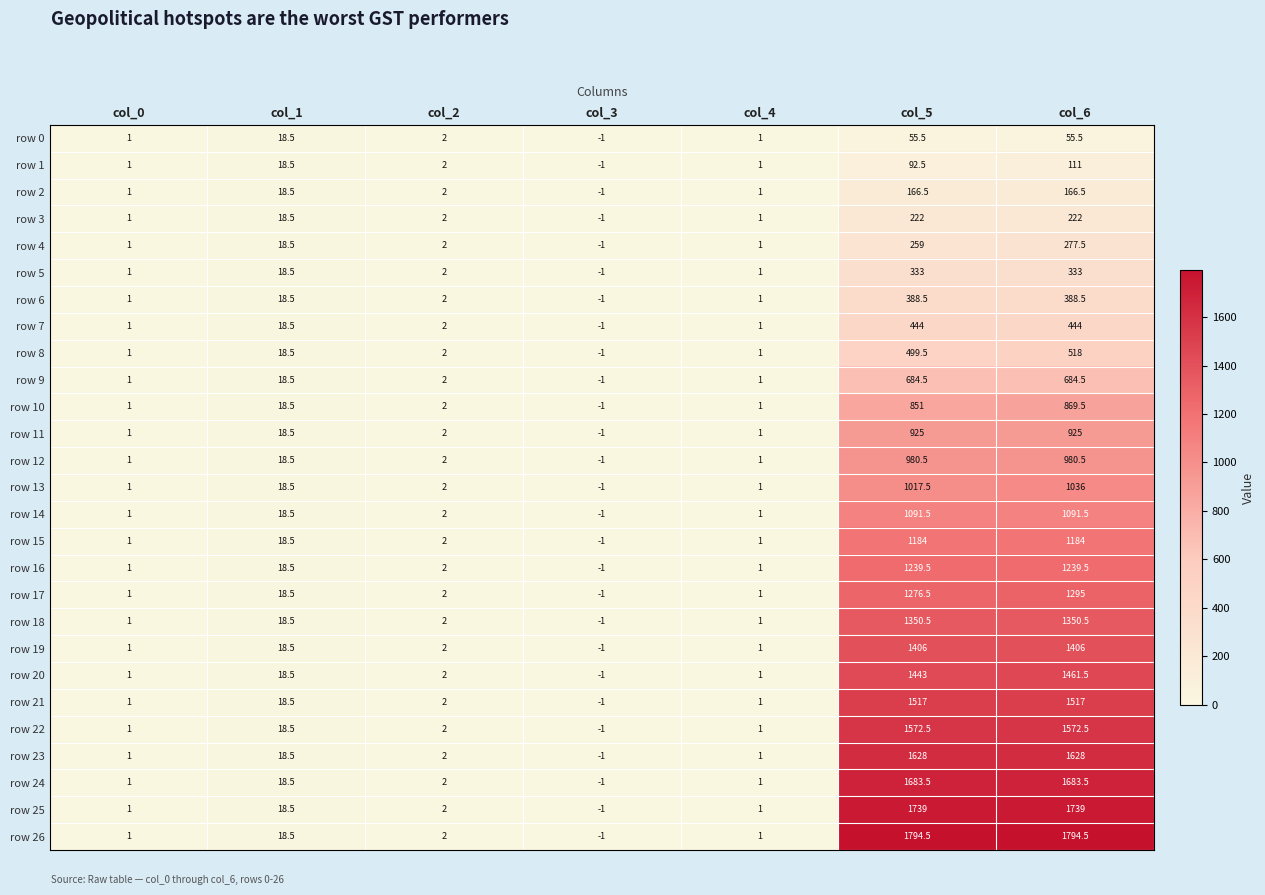

Where does the row 26 series first go above 2?

col_1